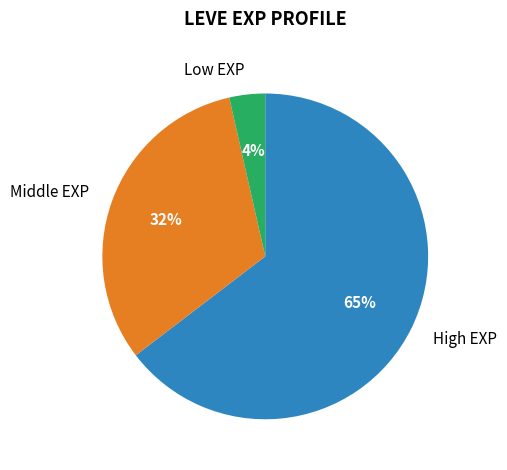

How many segments does this pie chart have?

3